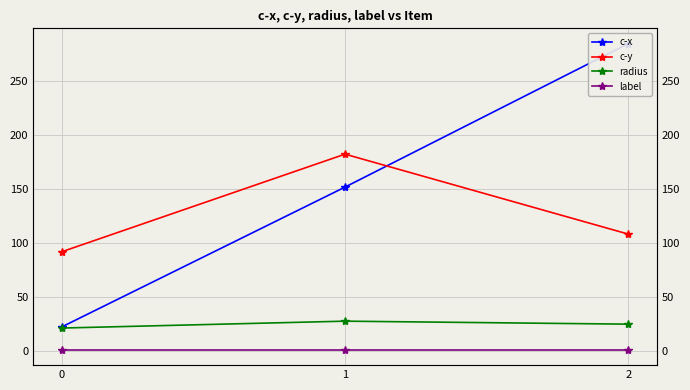

At which category is the sum across all series the highest?

2